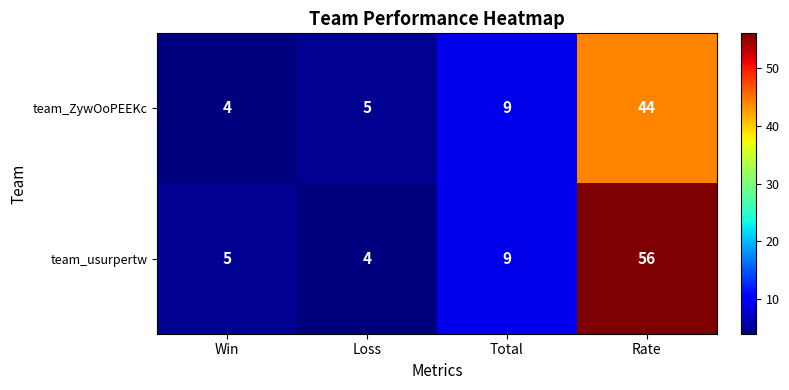

What is the difference between the maximum and minimum values in the team_ZywOoPEEKc series?

40